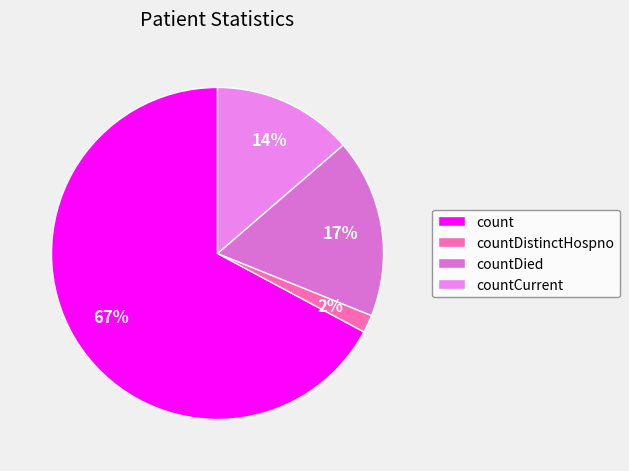

Which category has the biggest portion of the pie?

count